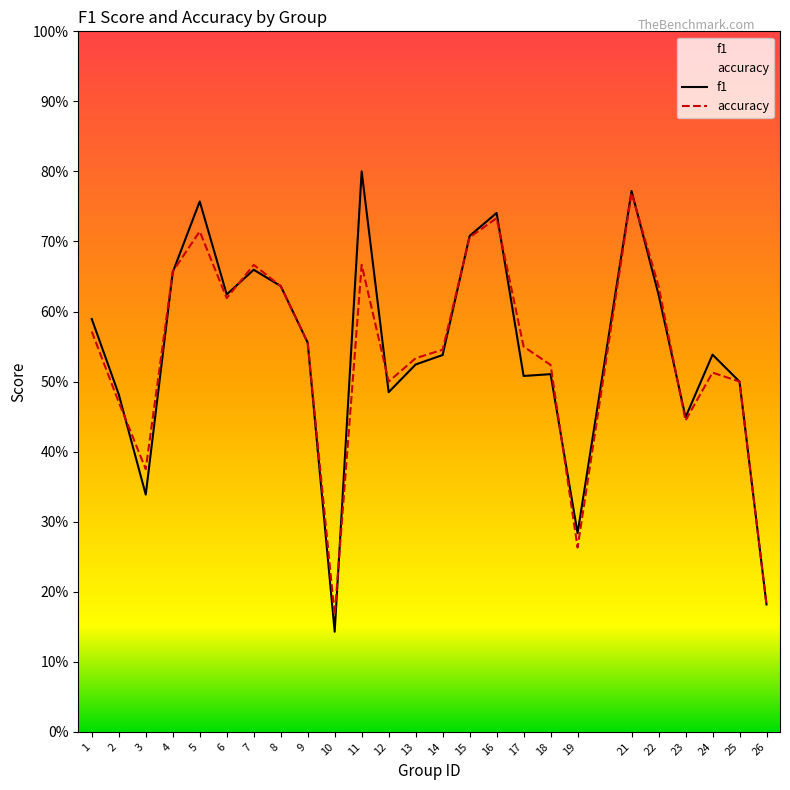

How many distinct data groups are displayed?

2